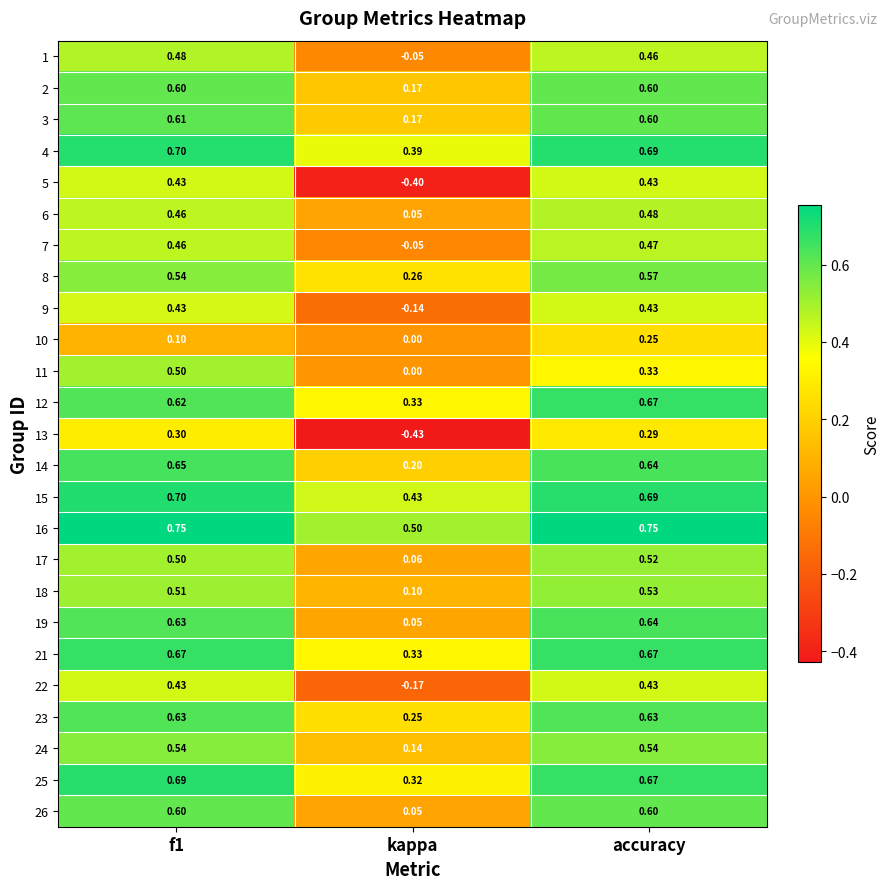

How many values in 9 are below zero?

1